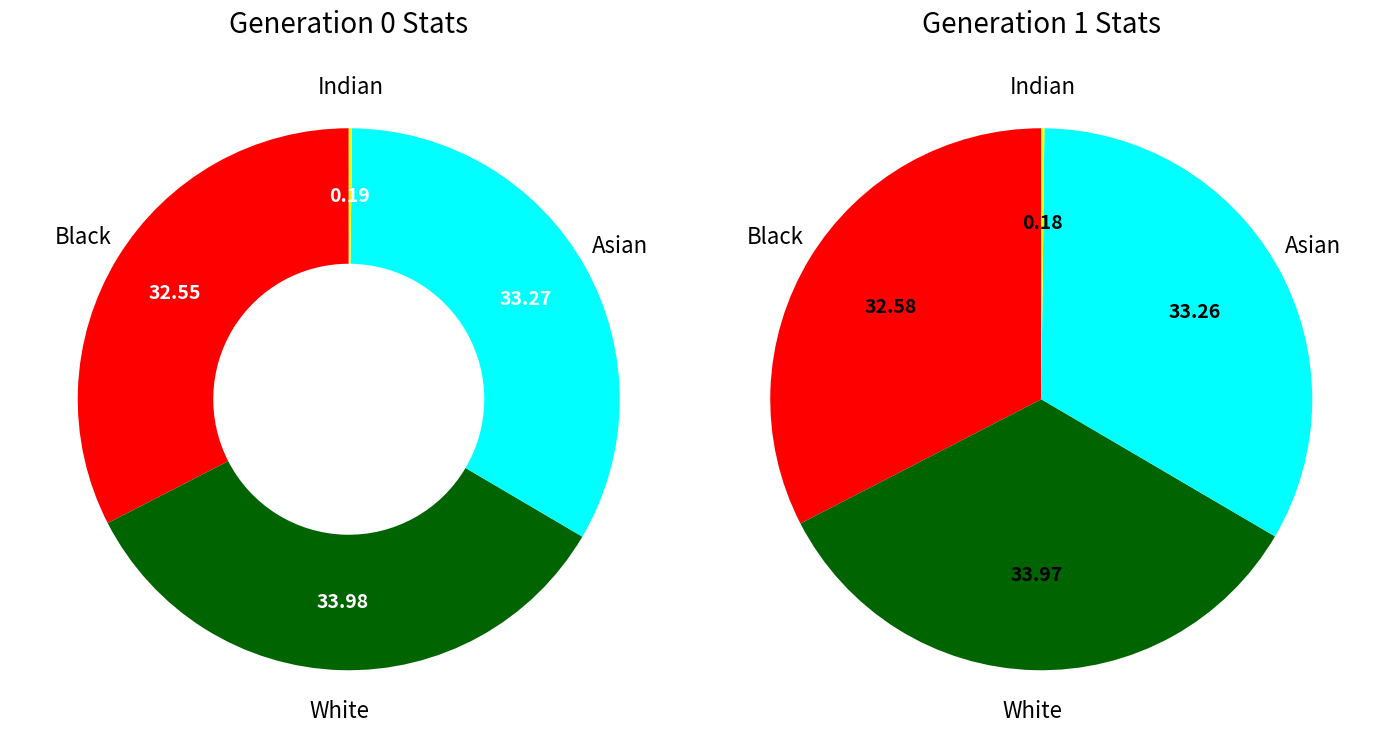

To the nearest percent, what is the combined percentage of gen 0 and gen 1?

100%